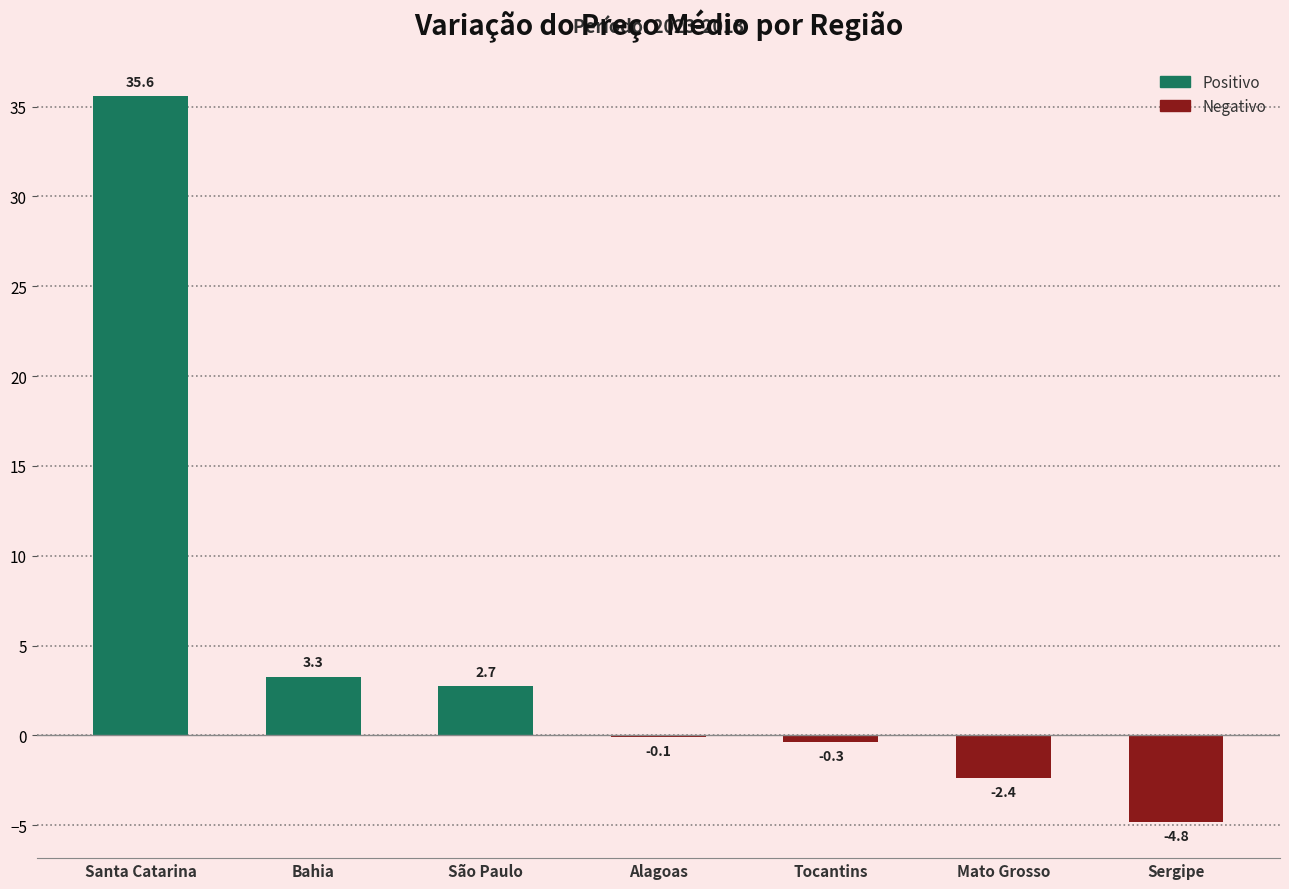

Between Tocantins and Santa Catarina, which is larger?

Santa Catarina